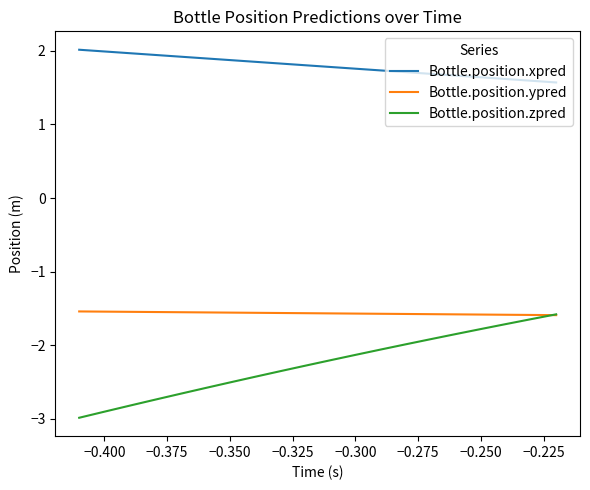

Which series has the largest range (max minus min)?

Bottle.position.zpred